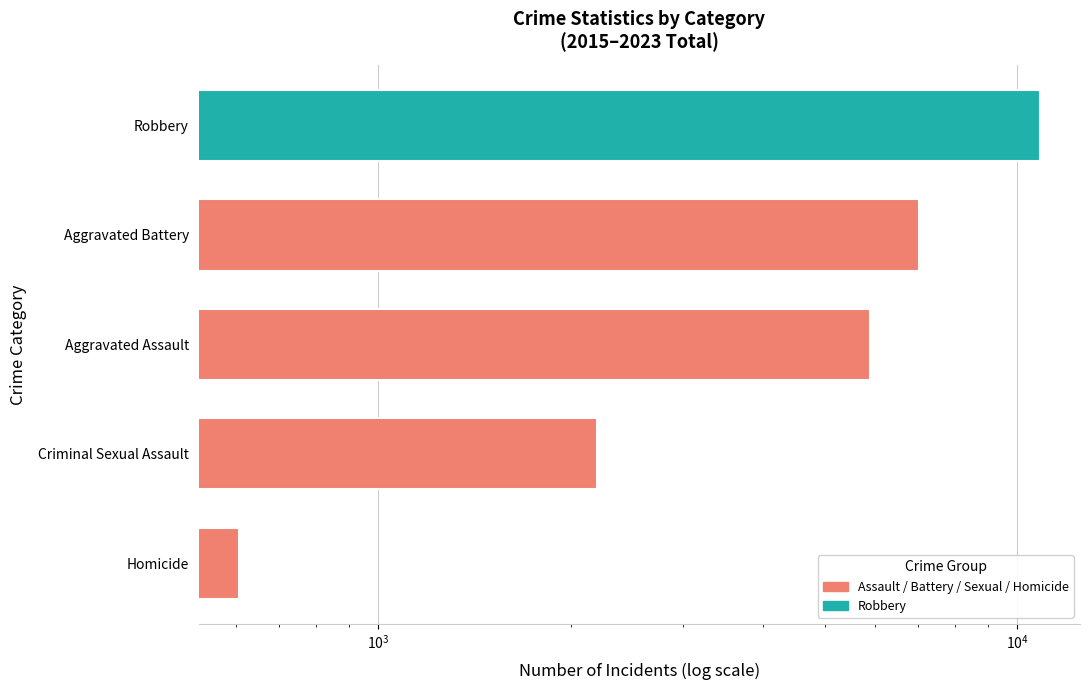

What is the value of the 2nd bar from the left?

2202